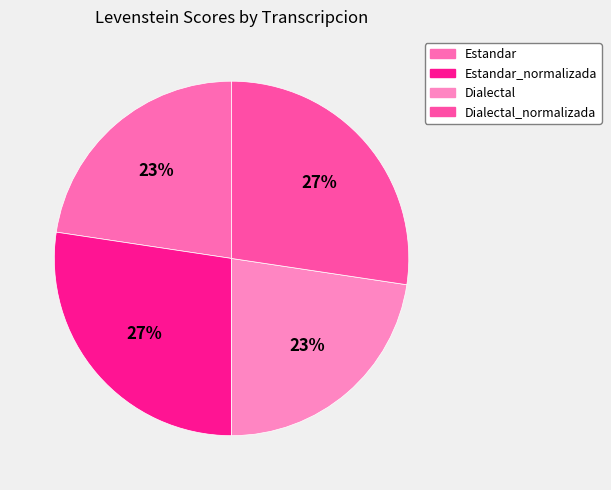

Is it true that Dialectal is 23% of the pie?

True